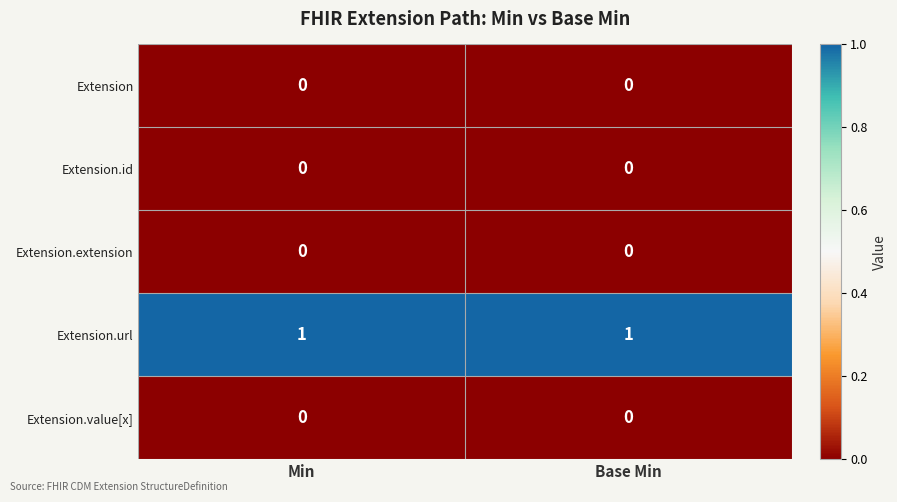

Reading left to right, extract all data points from this chart.

Extension: 0	0
Extension.id: 0	0
Extension.extension: 0	0
Extension.url: 1	1
Extension.value[x]: 0	0